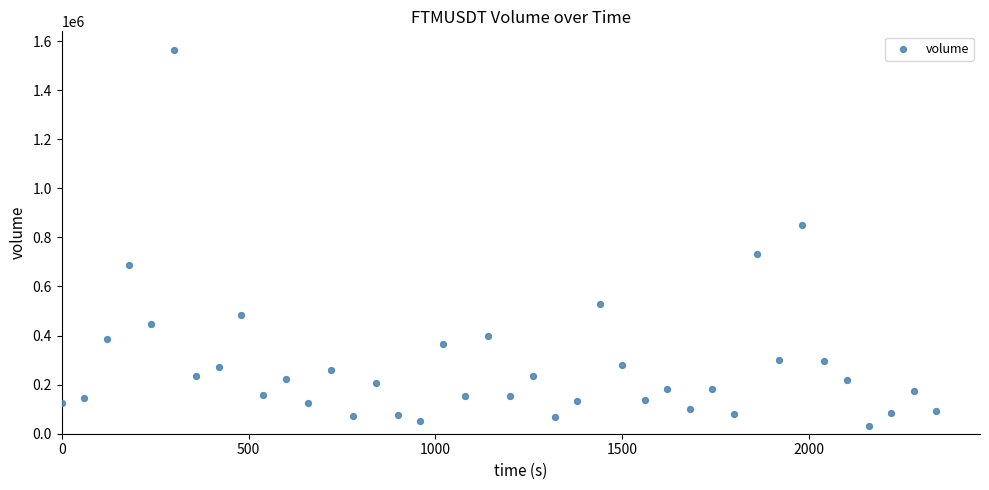

What is the range of X values (max minus min)?

2340